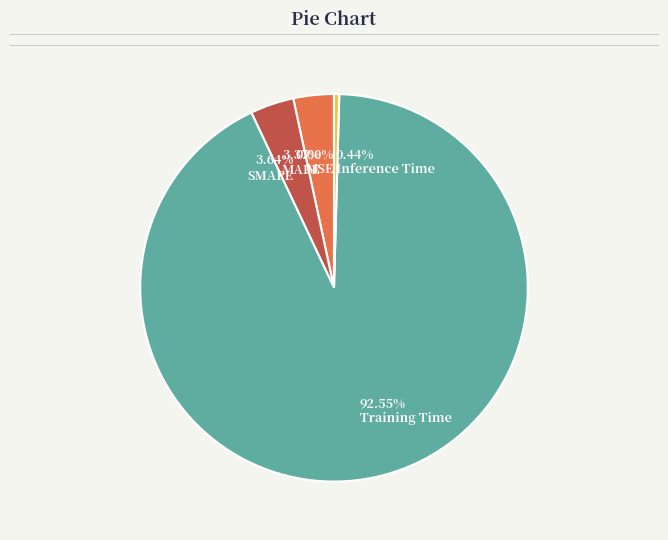

Which slice is the largest?

Training Time